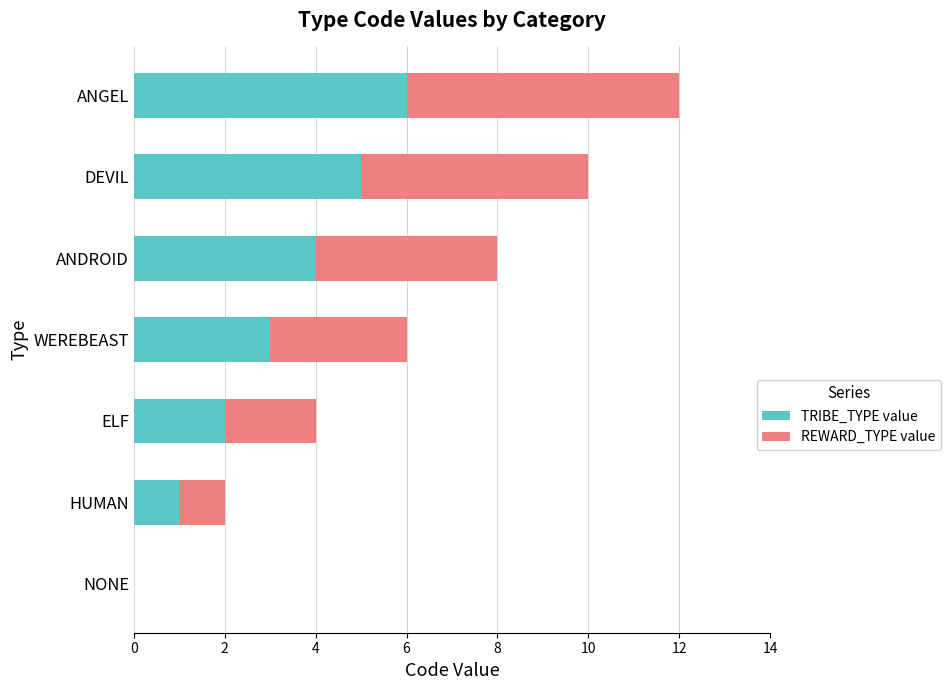

What is the sum of all TRIBE_TYPE value values?

21